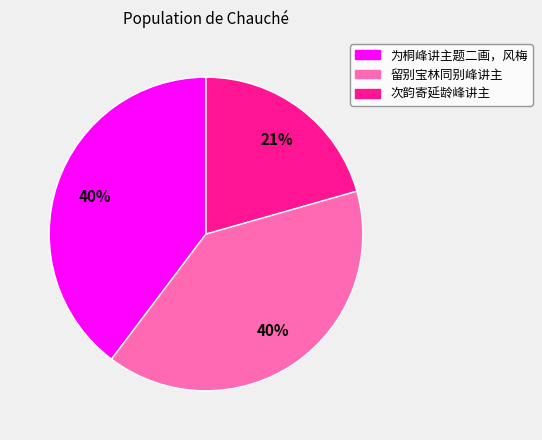

What percentage is the 为桐峰讲主题二画，风梅 slice, to the nearest percent?

40%